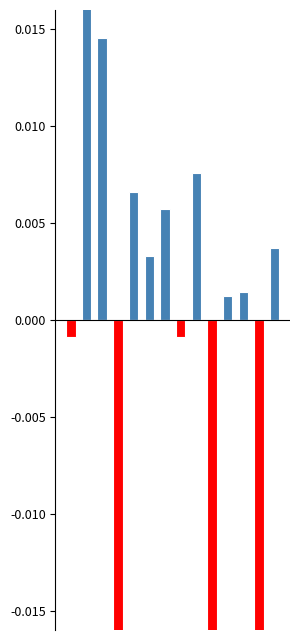

Rank the categories by Negative value from lowest to highest.

12, 9, 3, 0, 7, 1, 2, 4, 5, 6, 8, 10, 11, 13